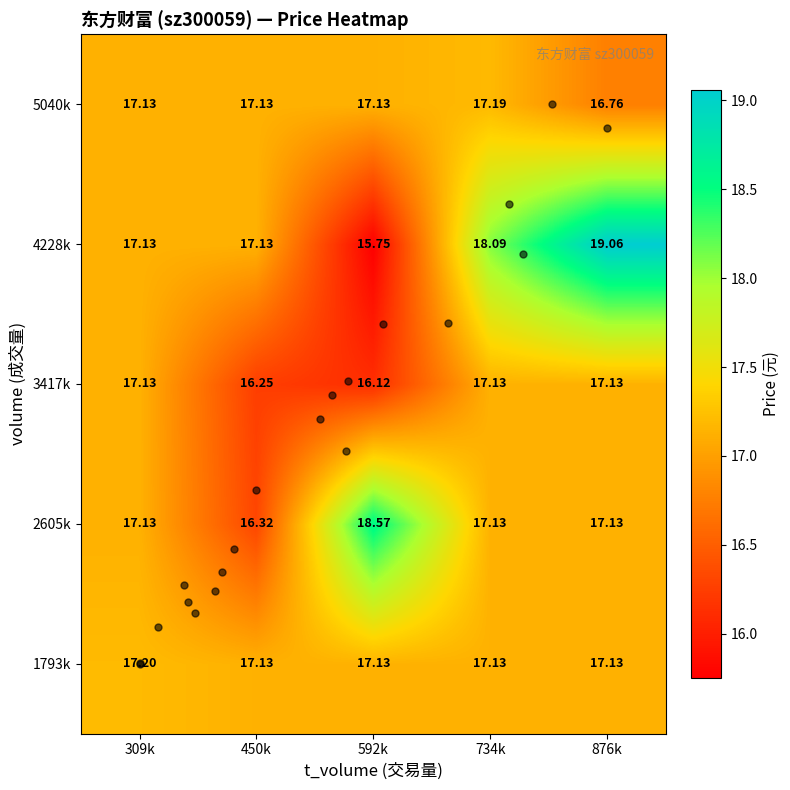

Is the value of 4228k at 592k greater than the value of 2605k at 592k?

No